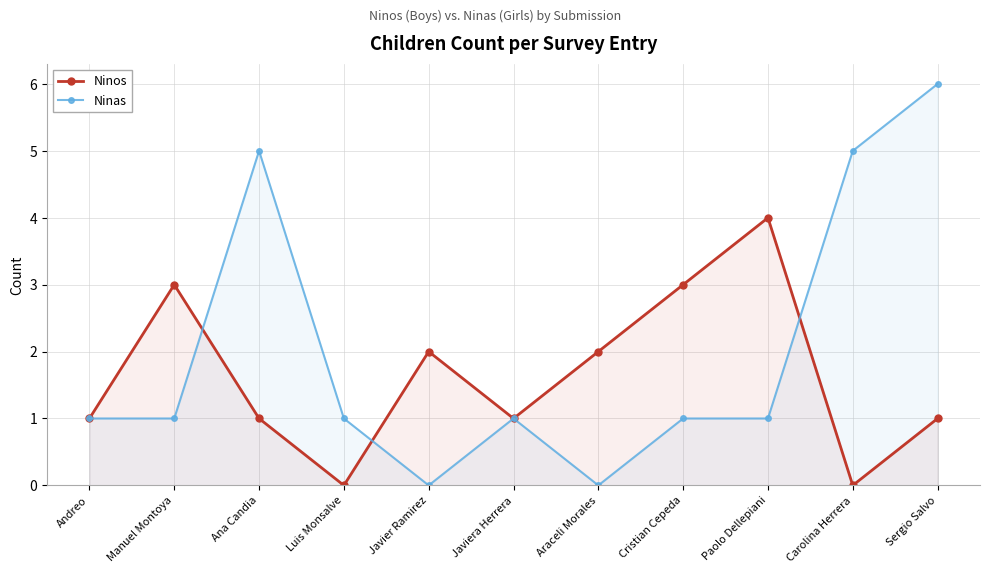

What is the label of the 9th point from the left?

Paolo Dellepiani